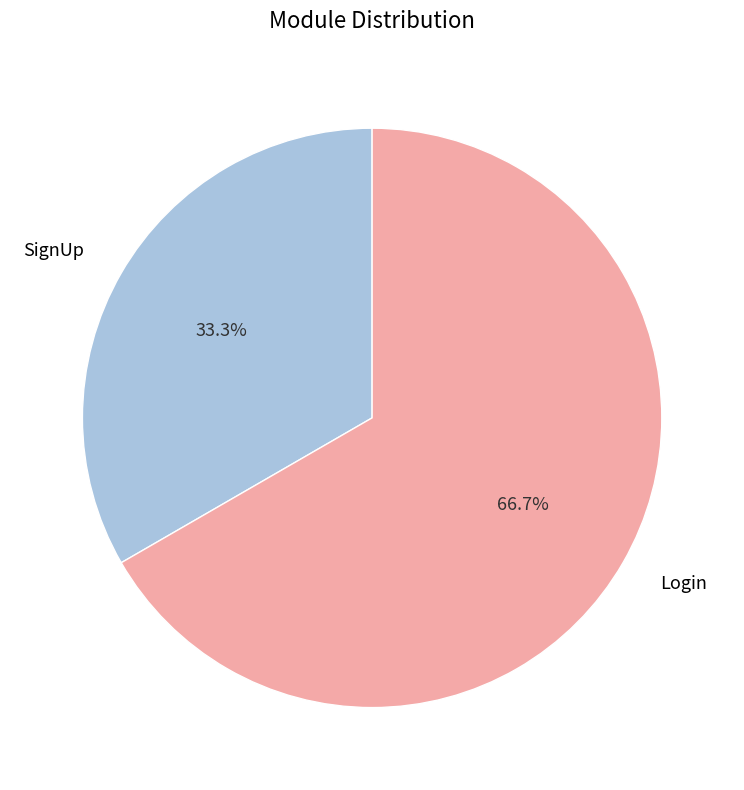

How many slices are in this pie chart?

2